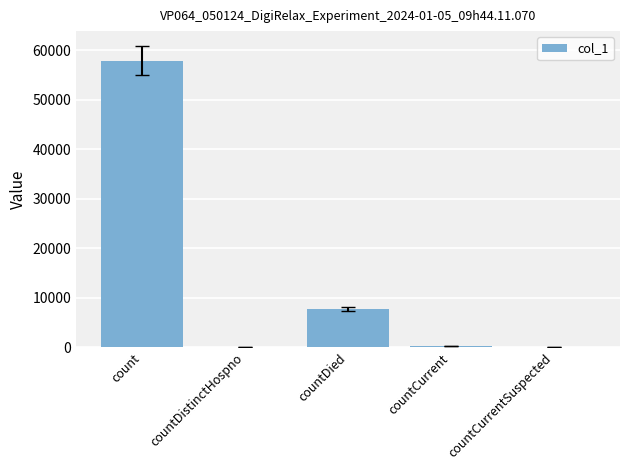

What is the ratio of the value at count to the value at countDied?

7.4